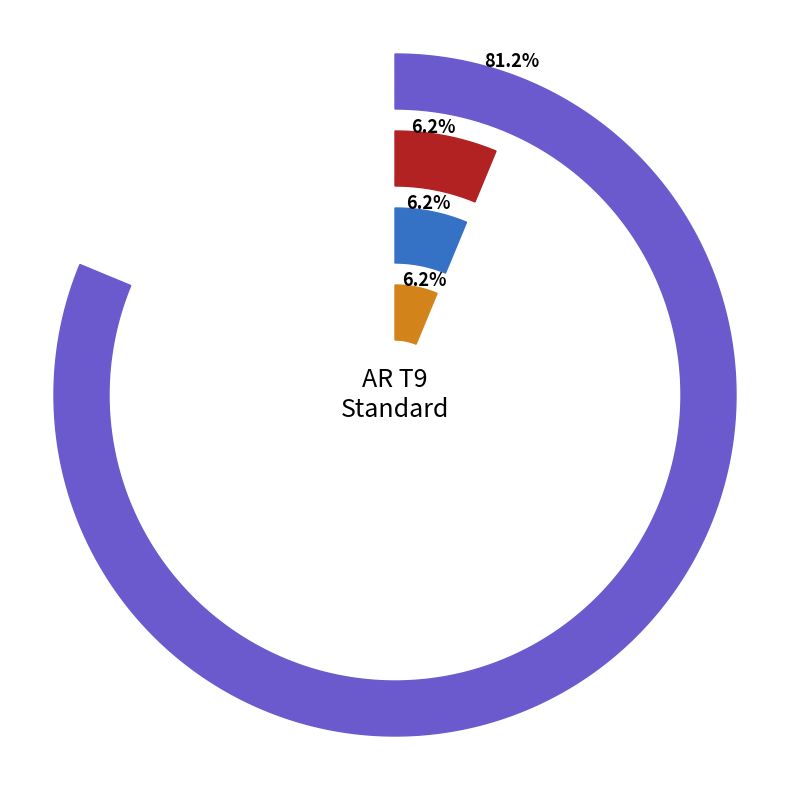

Count the number of slices in the pie.

4